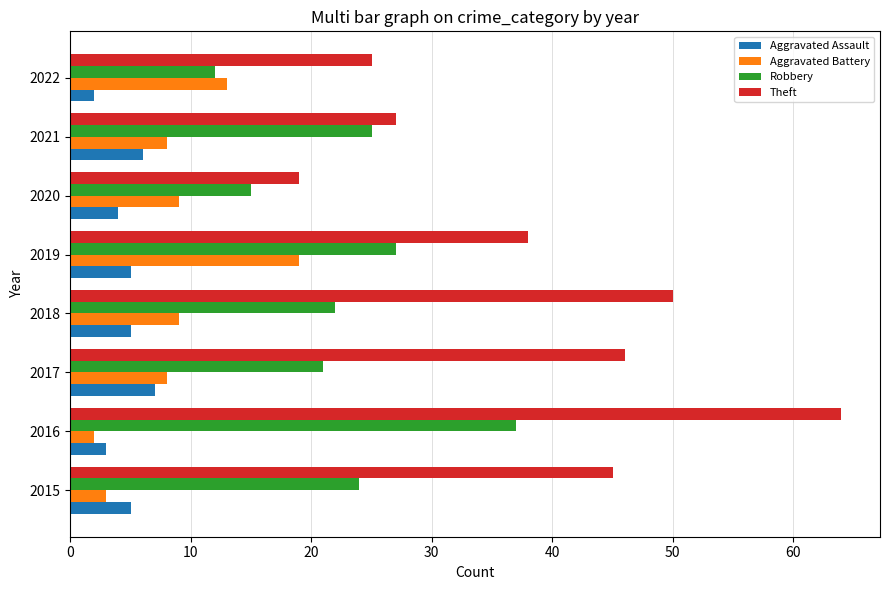

The value of Aggravated Assault at 2021 is 6. True or false?

True